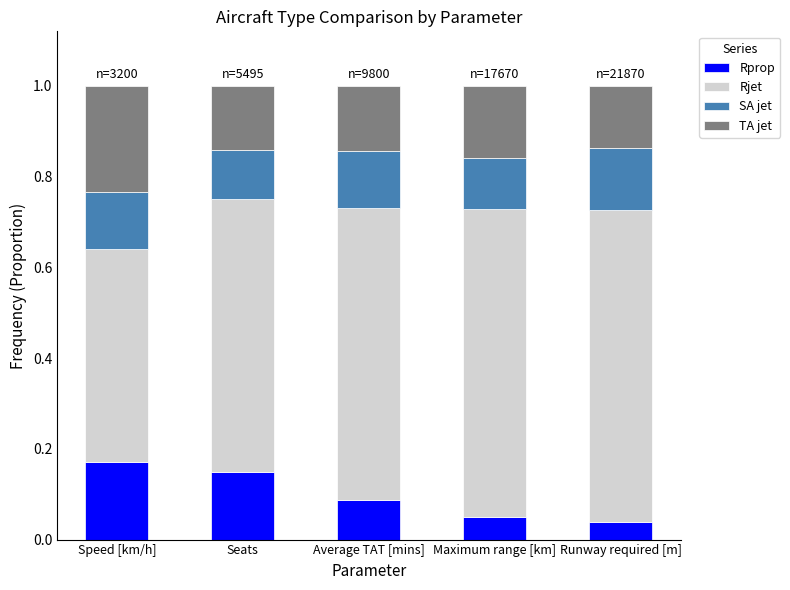

At which label does Rprop reach its peak?

Speed [km/h]